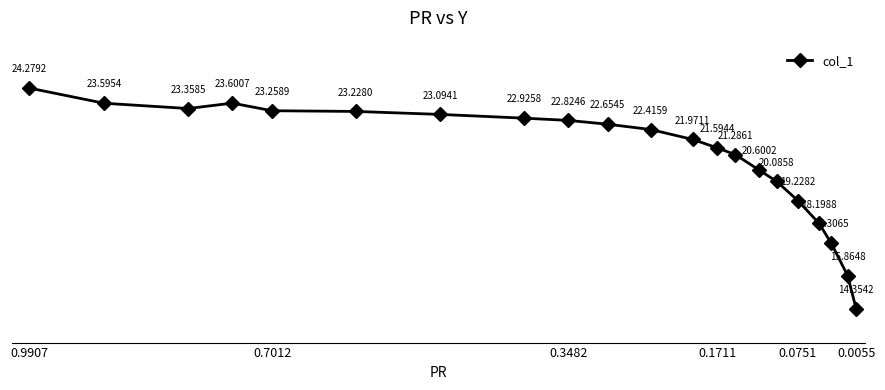

Is it true that the value at 11 is 37.3?

False